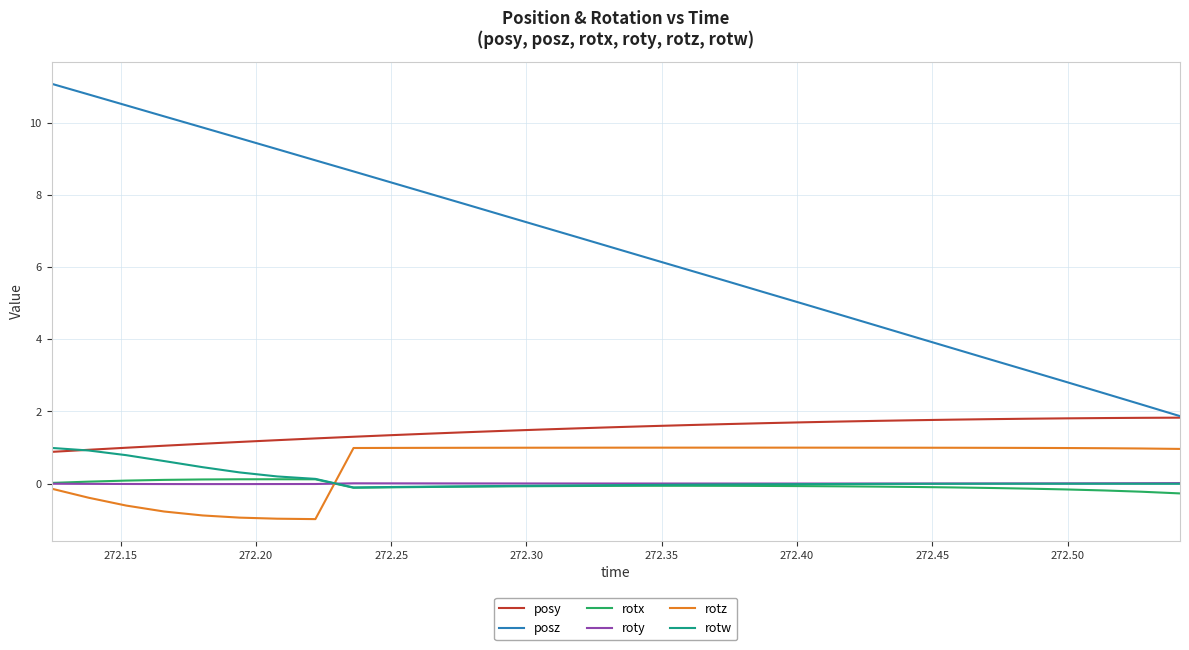

True or false: roty and rotx intersect in this chart.

True